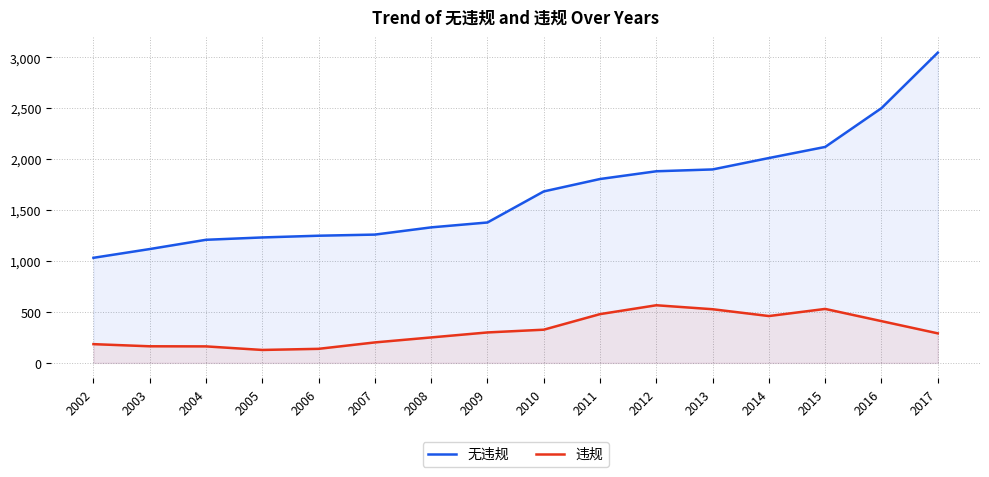

Is the value of 违规 at 2008 greater than the value of 无违规 at 2008?

No